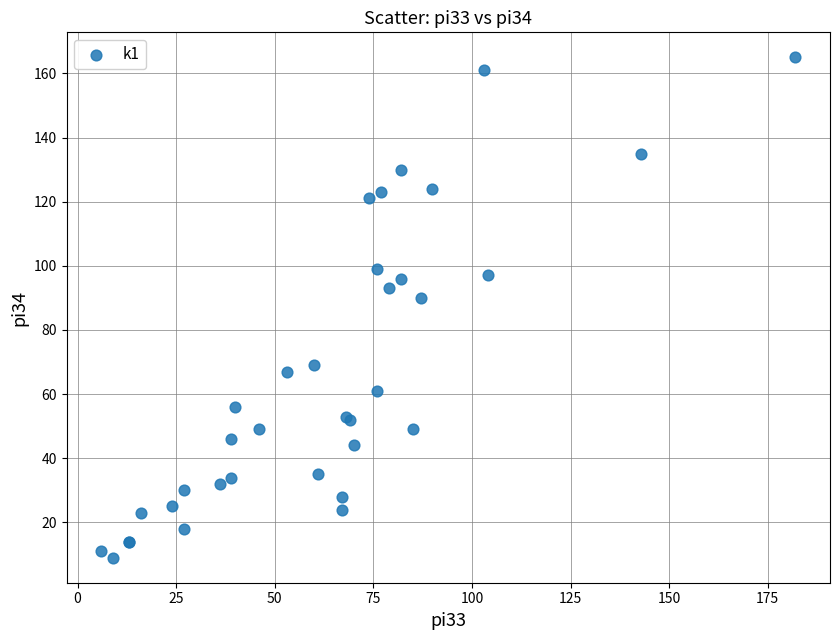

What Y value in the scatter plot is closest to 87?

90